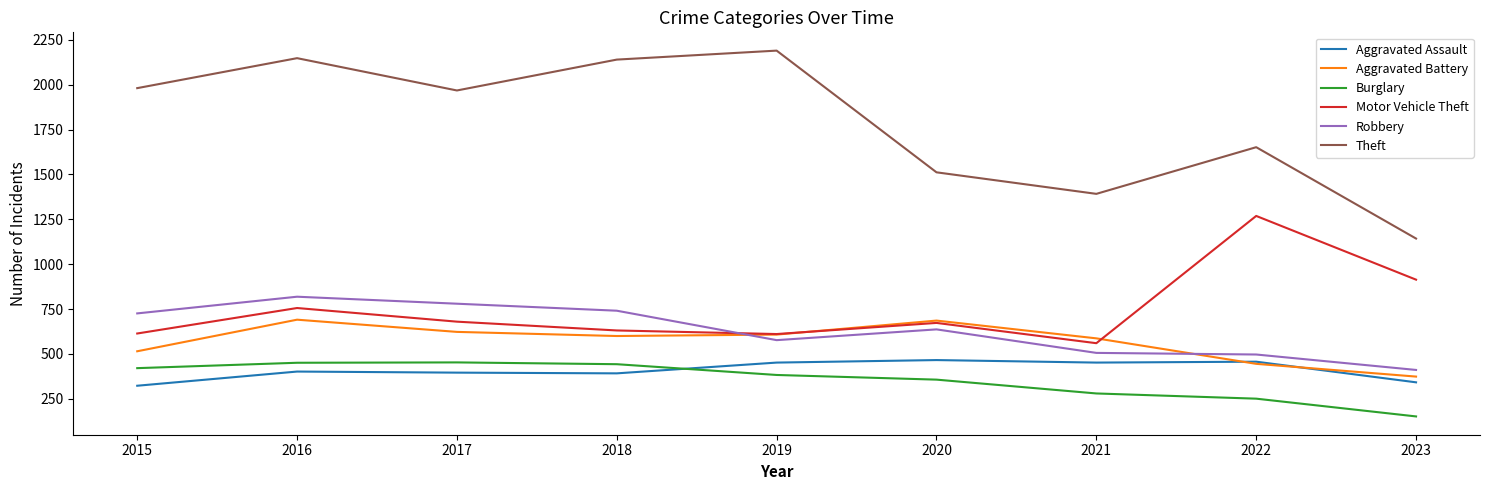

Where is Motor Vehicle Theft nearest to the value 914?

2023